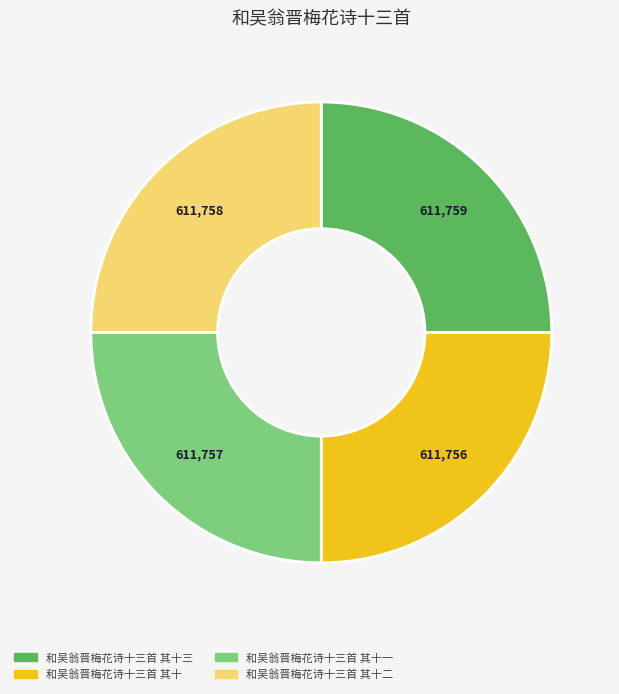

Is there any slice that represents more than half of the pie?

No